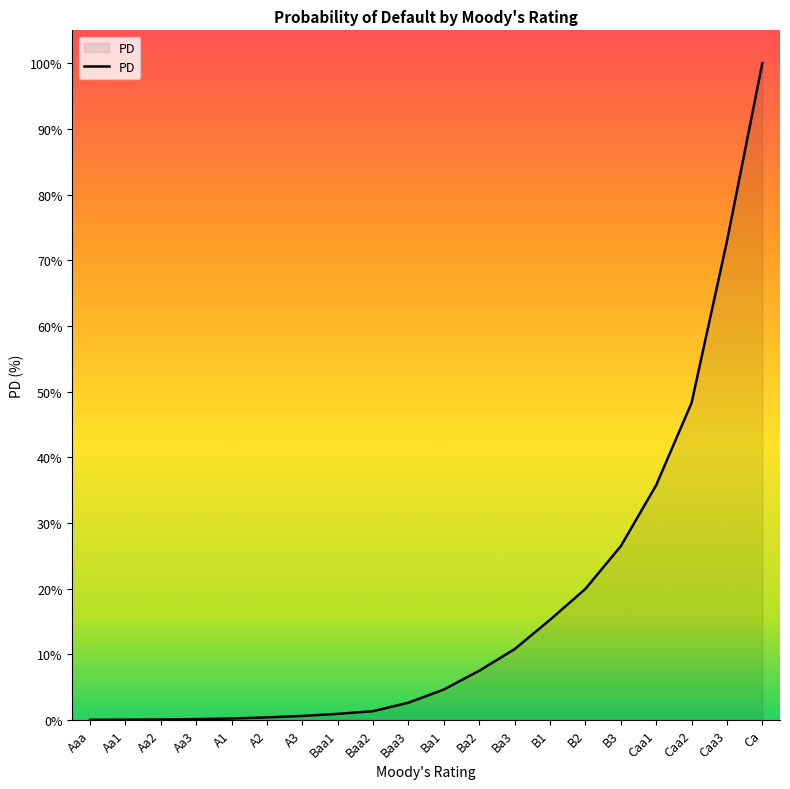

At which category does the chart reach its peak across all series?

Ca